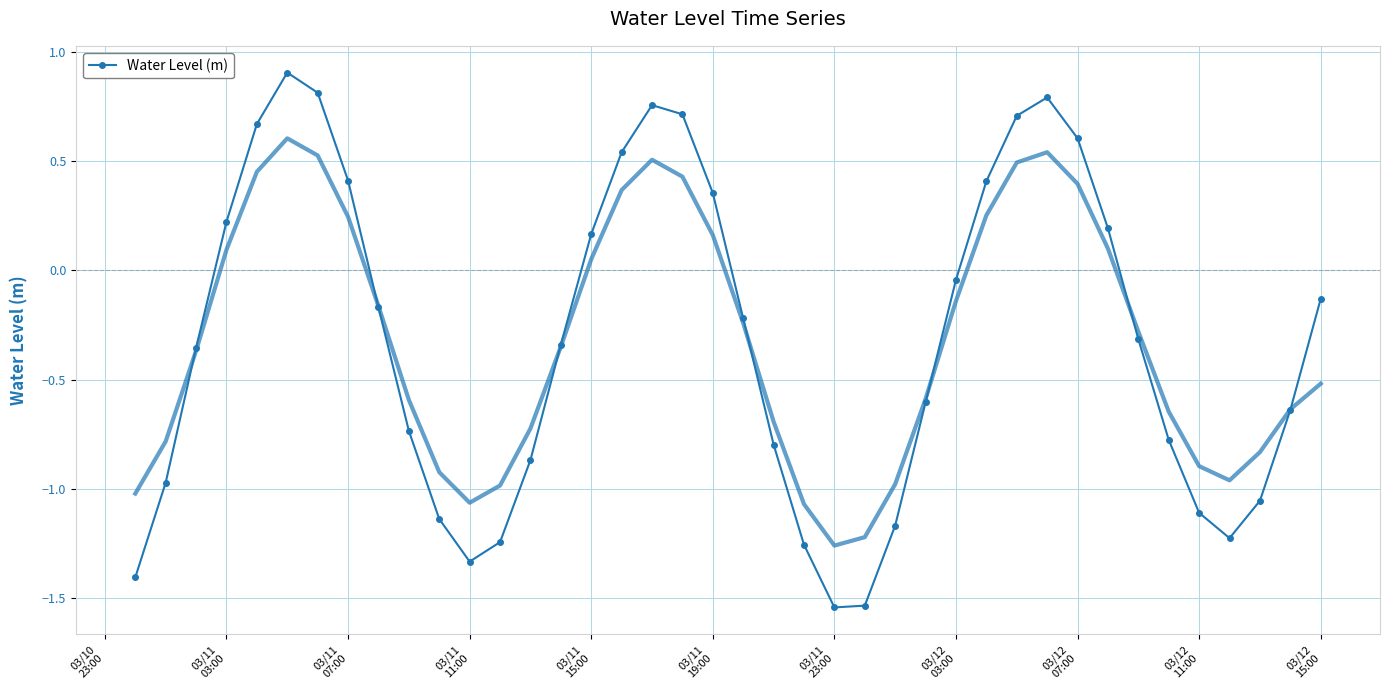

In Water Level (m), how many points are higher than both neighbors (excluding endpoints)?

3